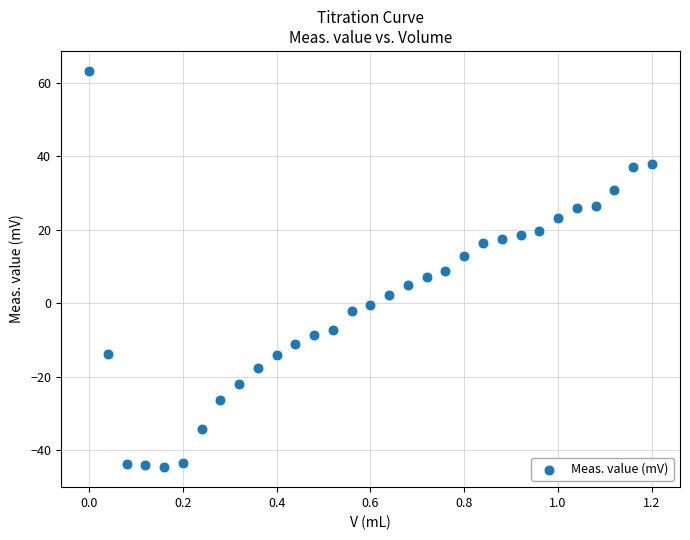

What is the range of Y values (max minus min)?

107.9